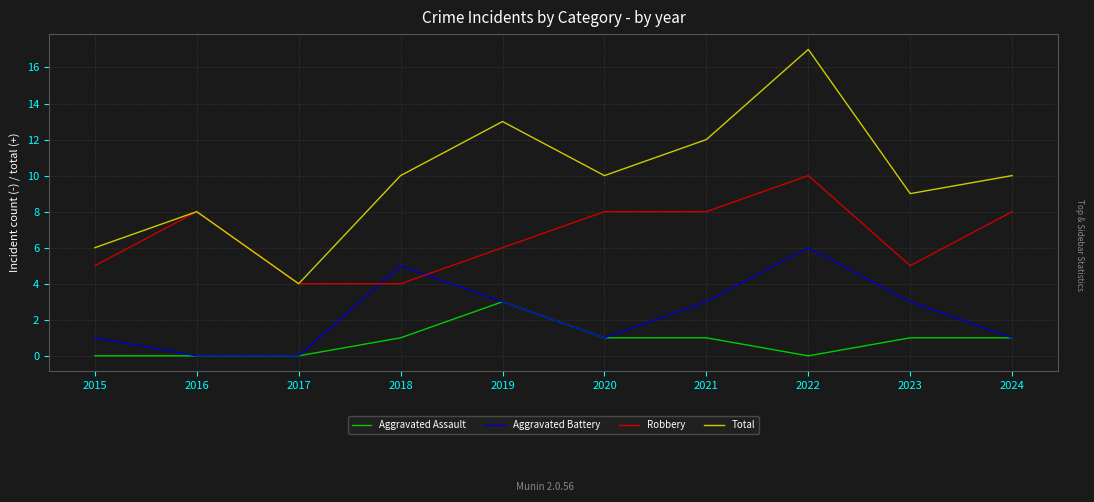

Reading right to left, transcribe all the data shown in this chart.

Aggravated Assault: 1	1	0	1	1	3	1	0	0	0
Aggravated Battery: 1	3	6	3	1	3	5	0	0	1
Robbery: 8	5	10	8	8	6	4	4	8	5
Total: 10	9	17	12	10	13	10	4	8	6